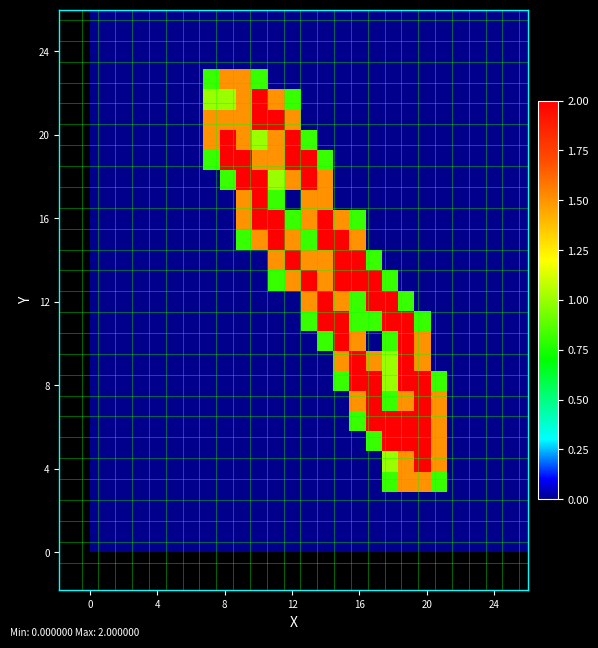

At how many categories does at least one series exceed 0?

15